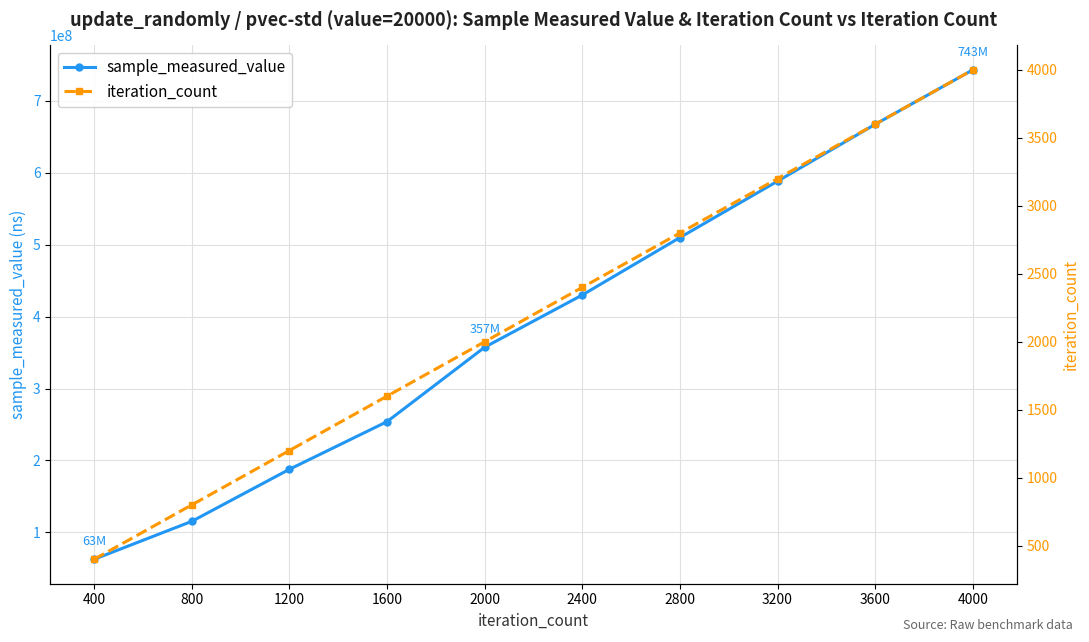

Reading left to right, extract all data points from this chart.

sample_measured_value: 62647069	115374213	187744324	254004947	357455993	430092768	509984353	588374095	667409654	743147758
iteration_count: 400	800	1200	1600	2000	2400	2800	3200	3600	4000